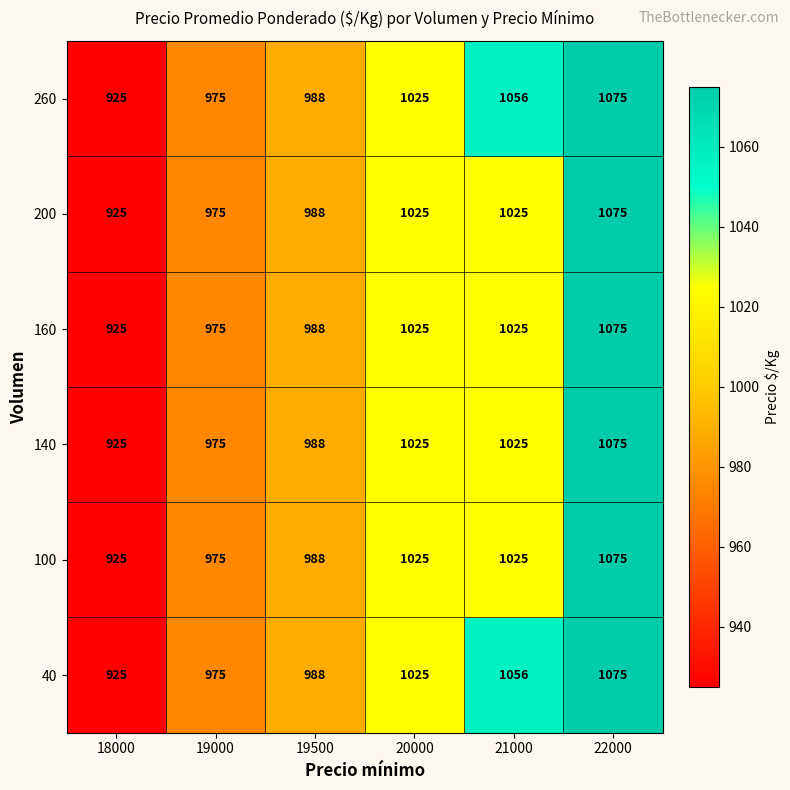

At which category is the sum across all series the highest?

22000